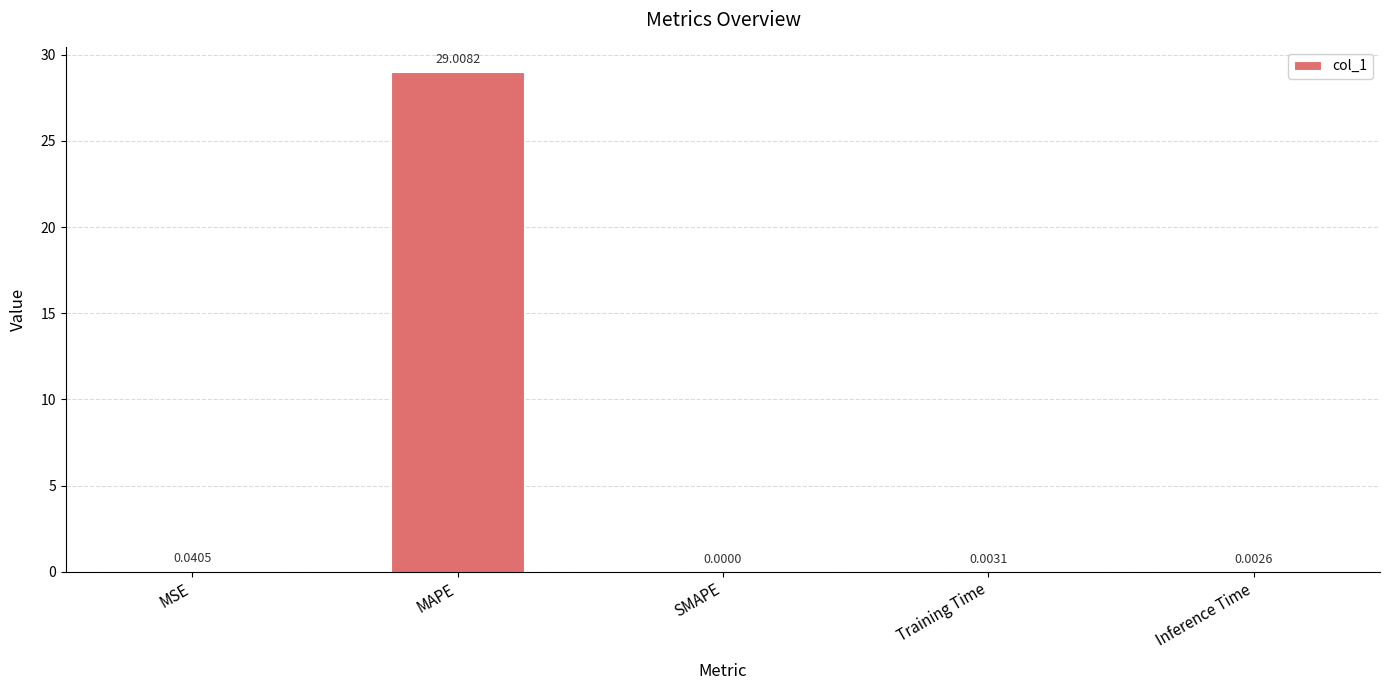

What is the sum of all values?

29.1